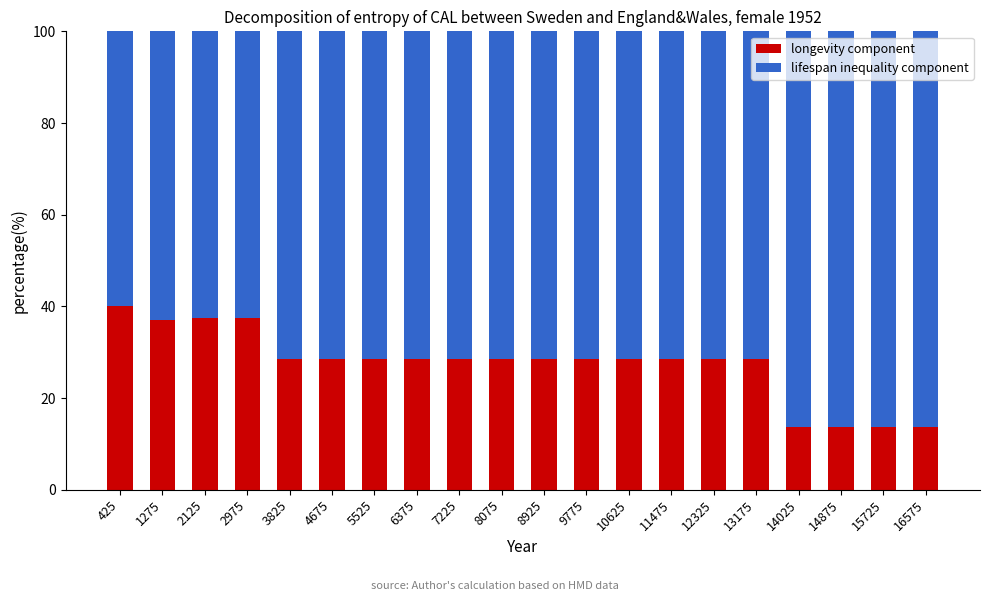

What is the difference between the maximum and second lowest values in the longevity component series?

26.5